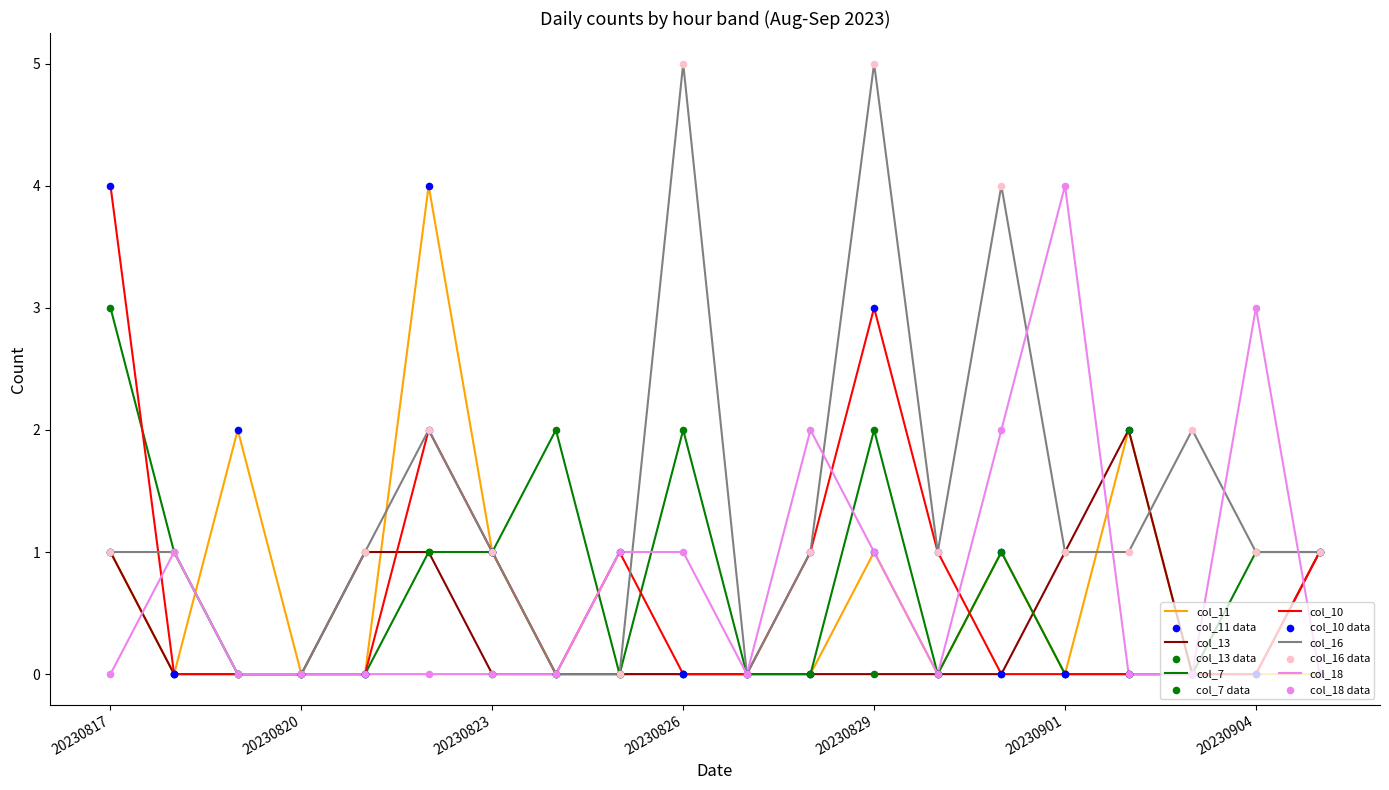

Which series has the largest total across all categories?

col_16